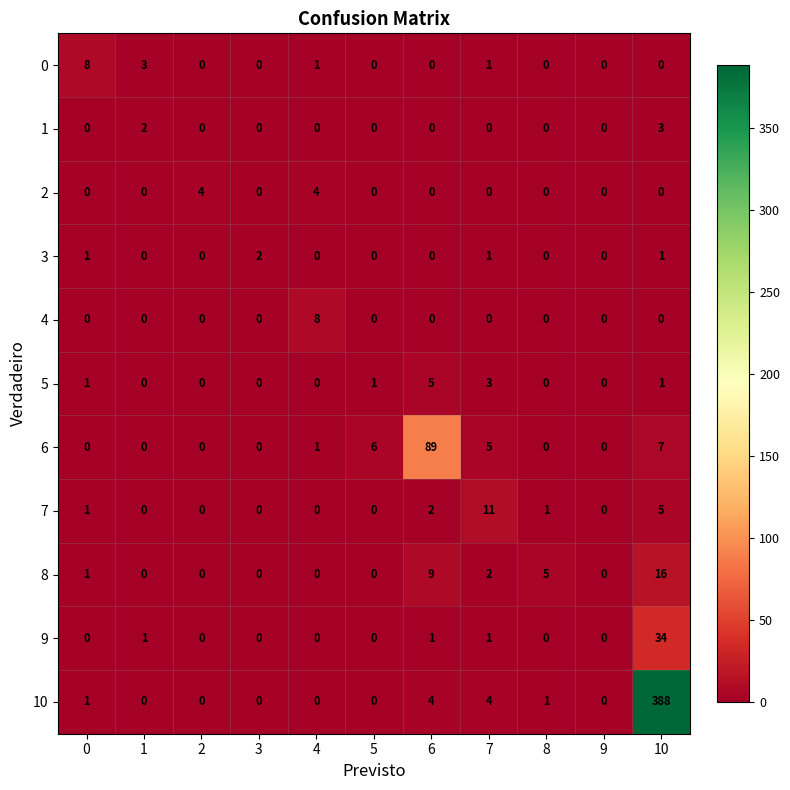

What is the spread (max minus min) of values at 4?

8